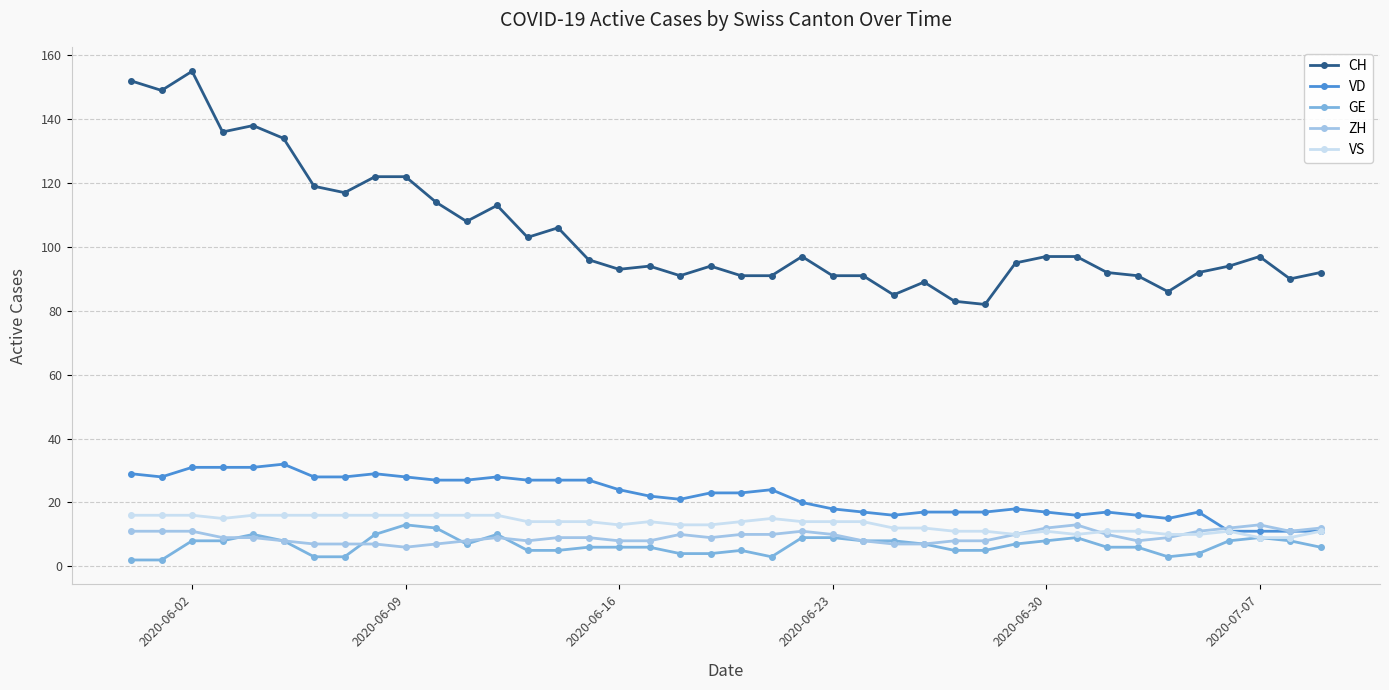

Does the chart display data point markers on the line(s)?

Yes